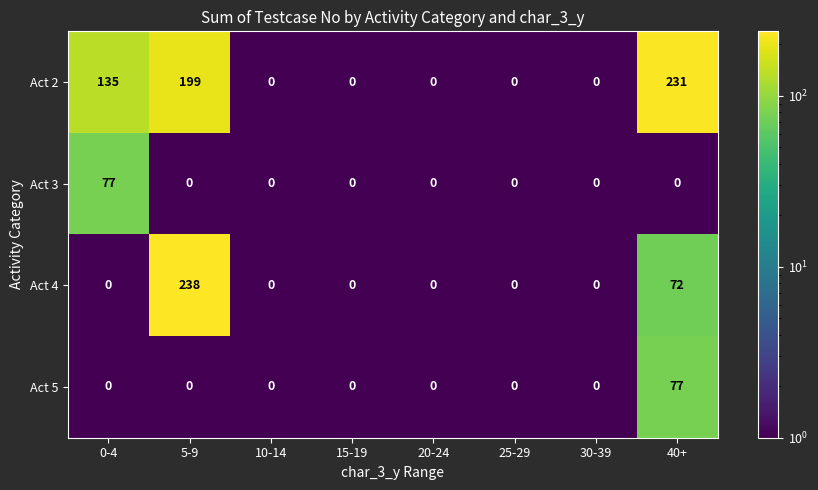

What is the difference between the maximum and minimum values in the Act 5 series?

77